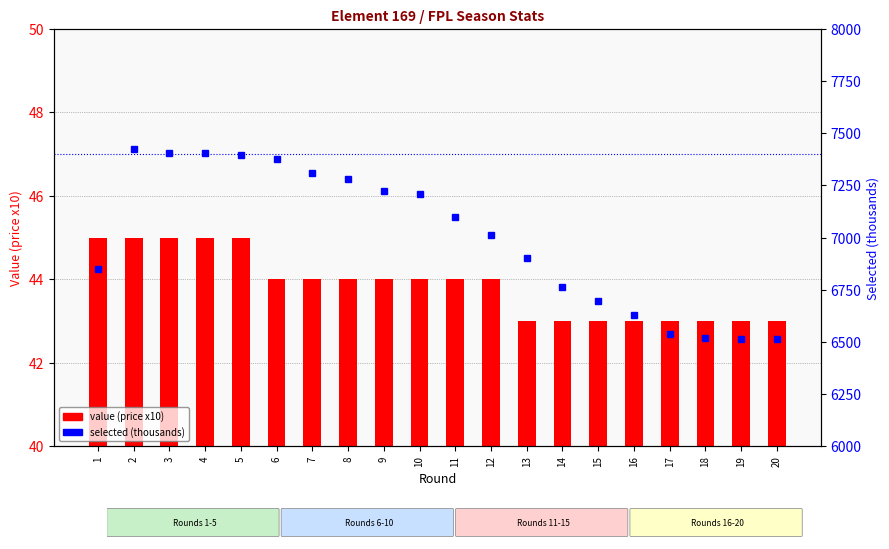

What is the total value across all series at 16?

6671